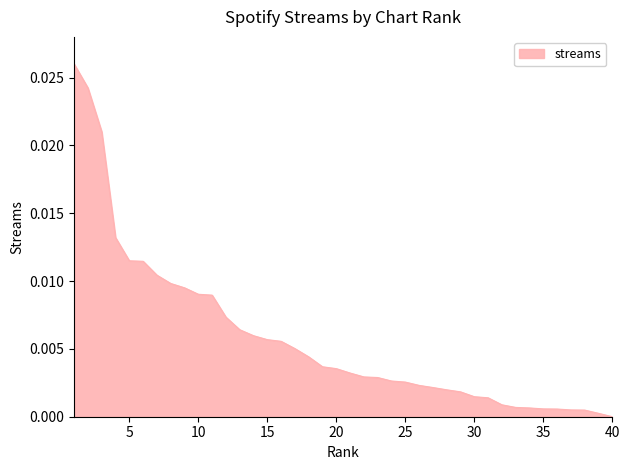

Does the chart have visible grid lines?

No